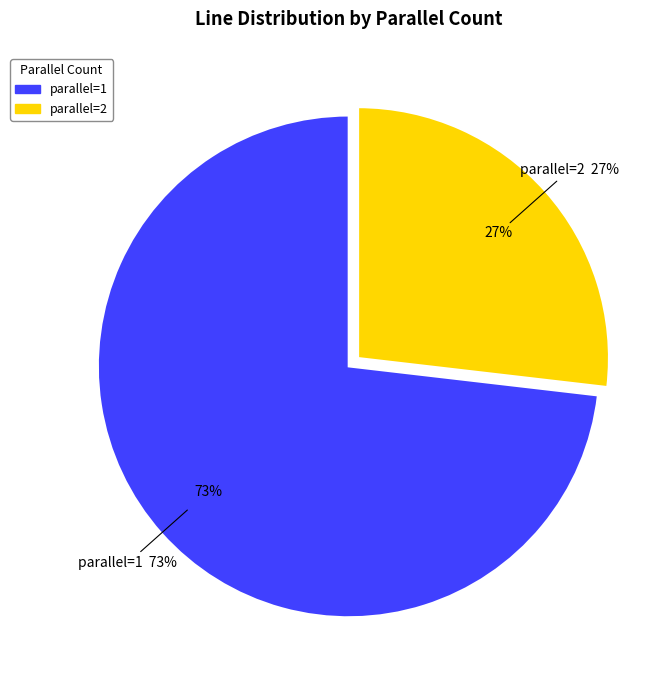

Is there a majority slice in this chart?

Yes